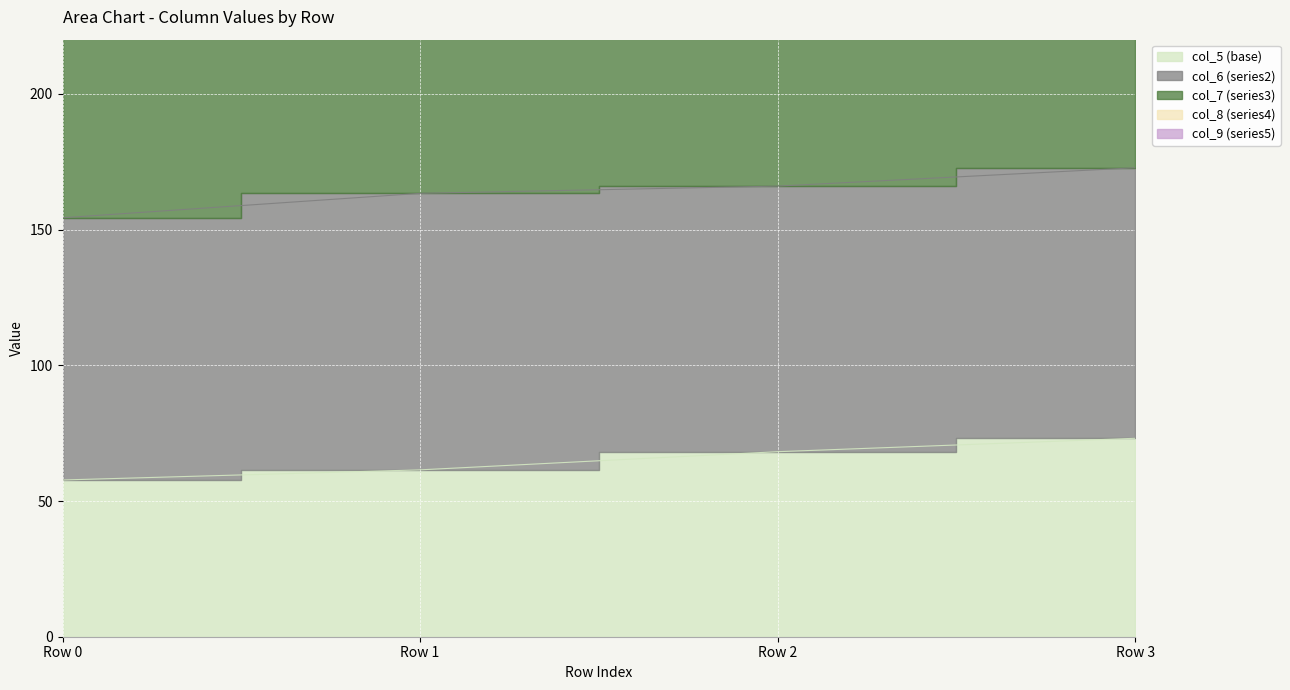

What value does the col_7 series have at Row 1?

353.6